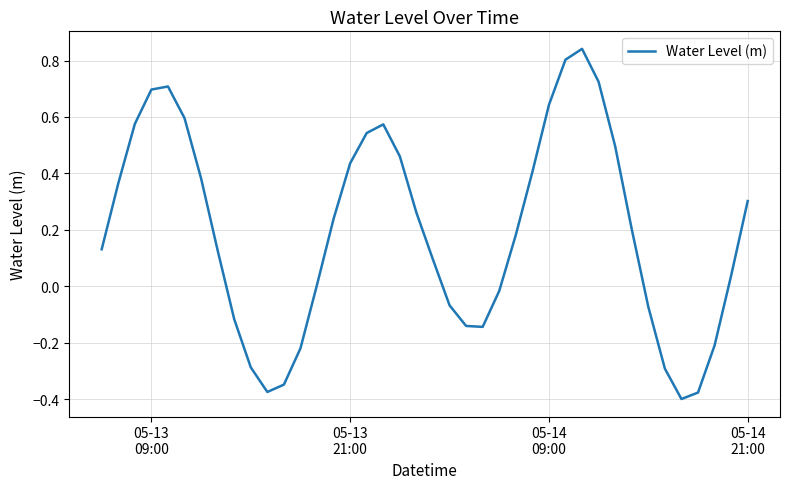

How many lines are shown in the chart?

1